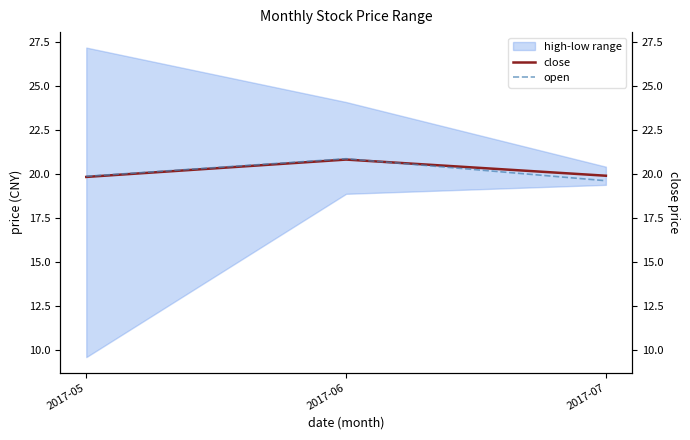

Is this an area chart (filled region under the line)?

No